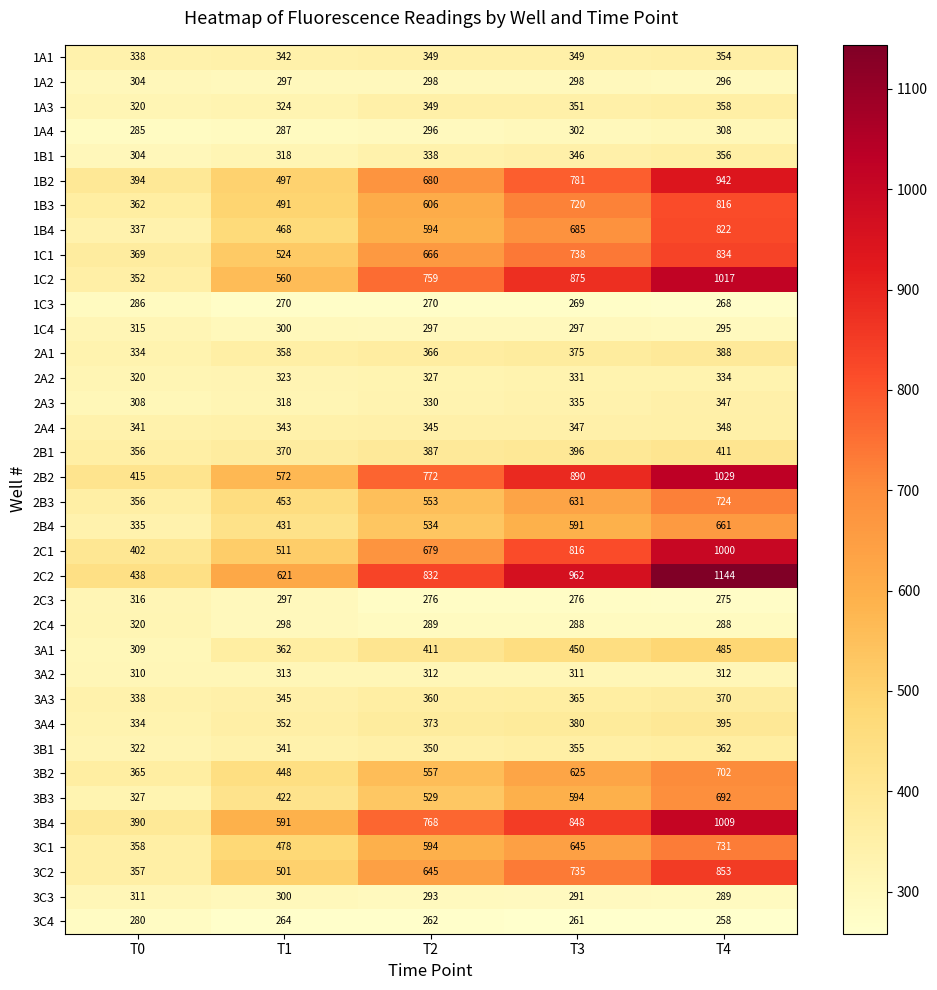

Rank the series by their maximum value, from lowest to highest.

3C4, 1C3, 1A2, 1A4, 3C3, 3A2, 1C4, 2C3, 2C4, 2A2, 2A3, 2A4, 1A1, 1B1, 1A3, 3B1, 3A3, 2A1, 3A4, 2B1, 3A1, 2B4, 3B3, 3B2, 2B3, 3C1, 1B3, 1B4, 1C1, 3C2, 1B2, 2C1, 3B4, 1C2, 2B2, 2C2